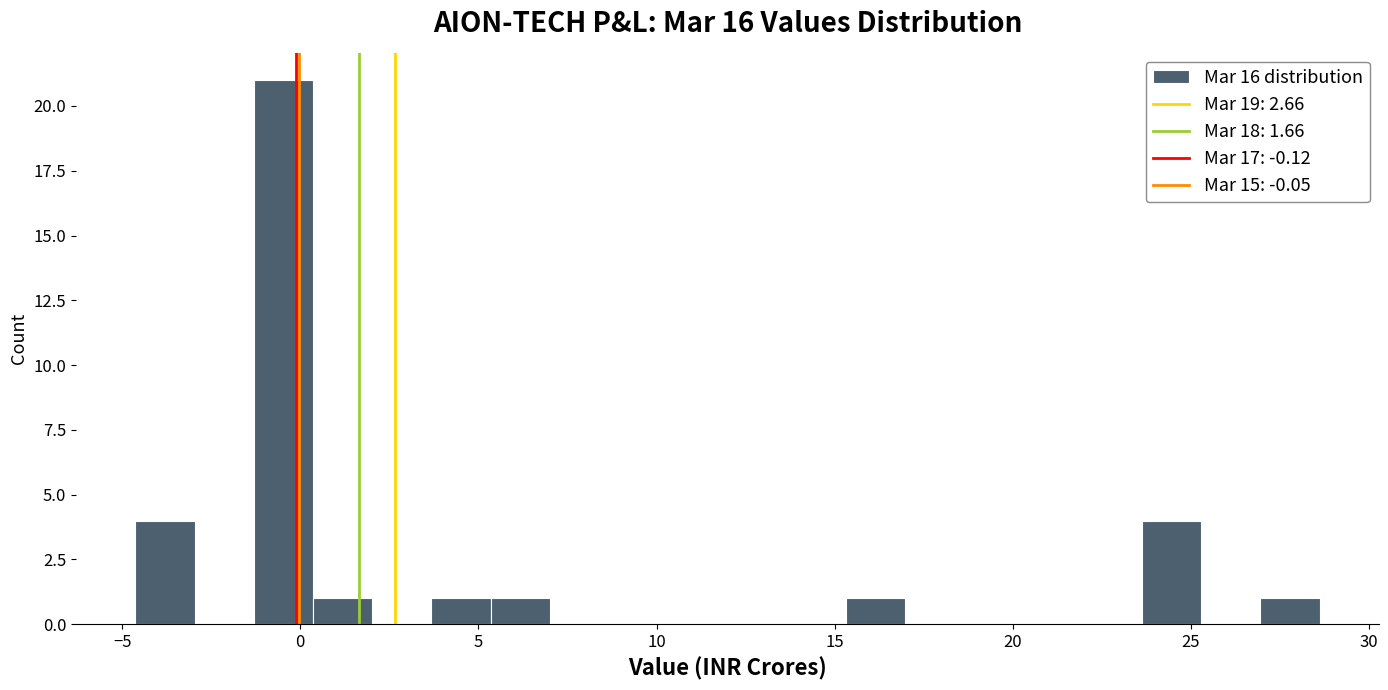

Around what value on the x-axis is the tallest bar? Give the approximate position of its centre, as read against the axis.

-0.5